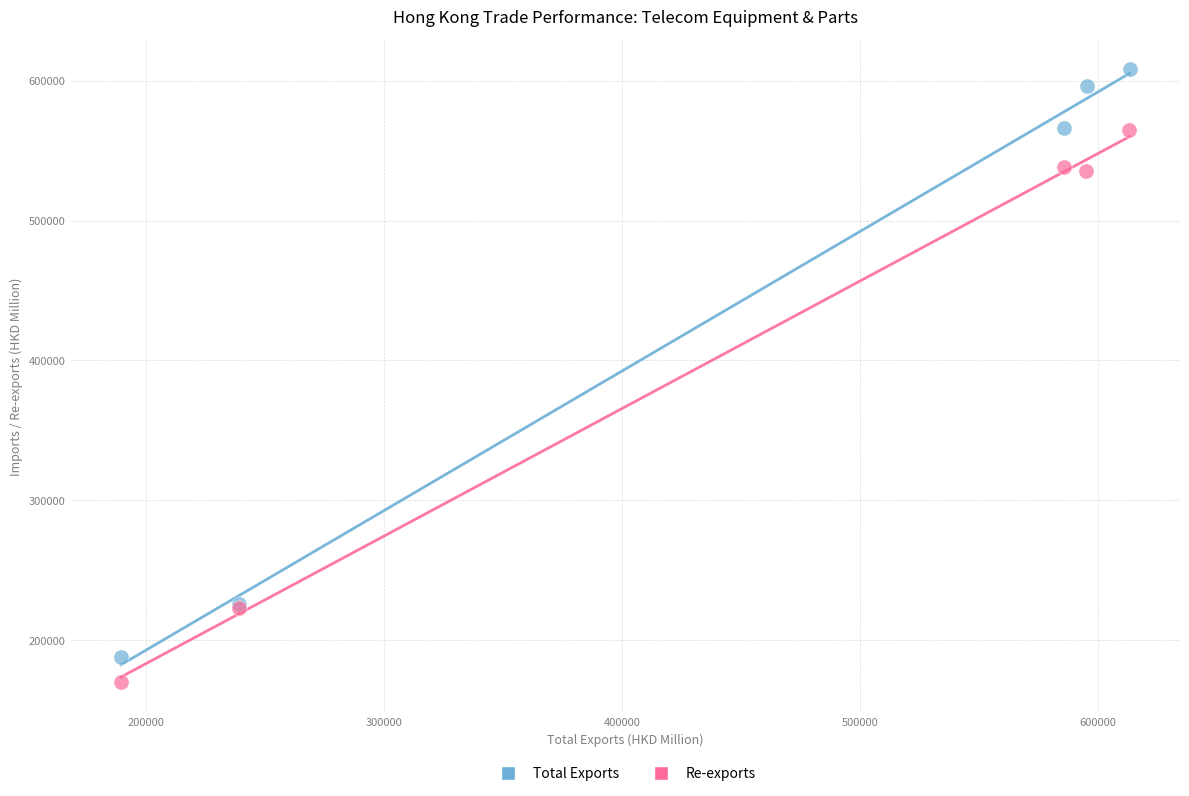

Which series contains the highest Y value?

Total Exports